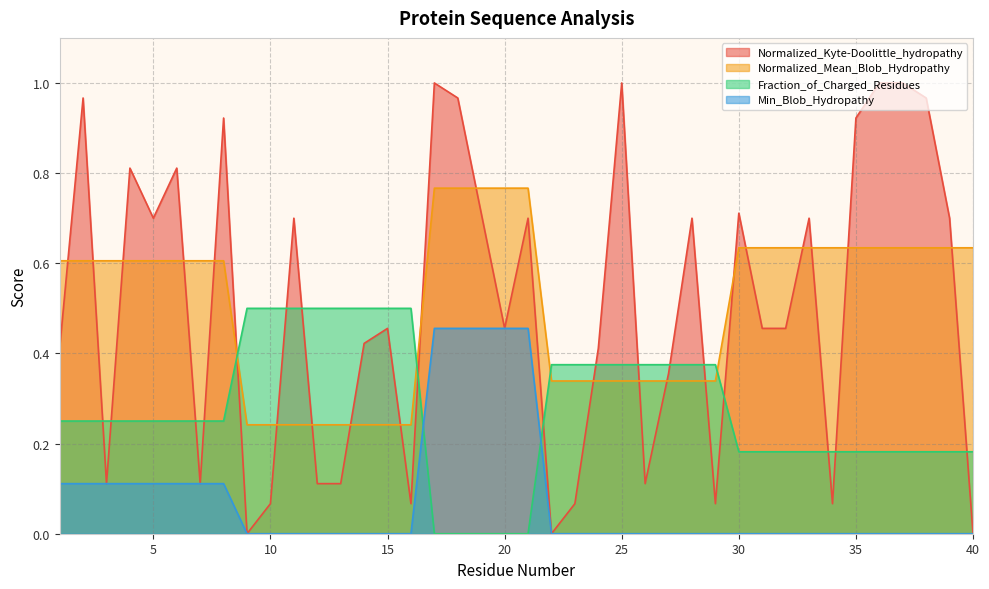

At which category is the sum across all series the highest?

17